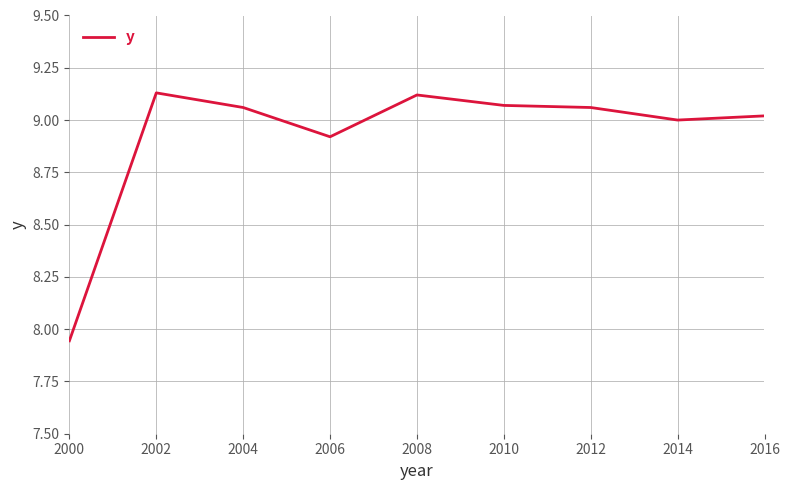

The value at 2002 is 9.1. True or false?

True